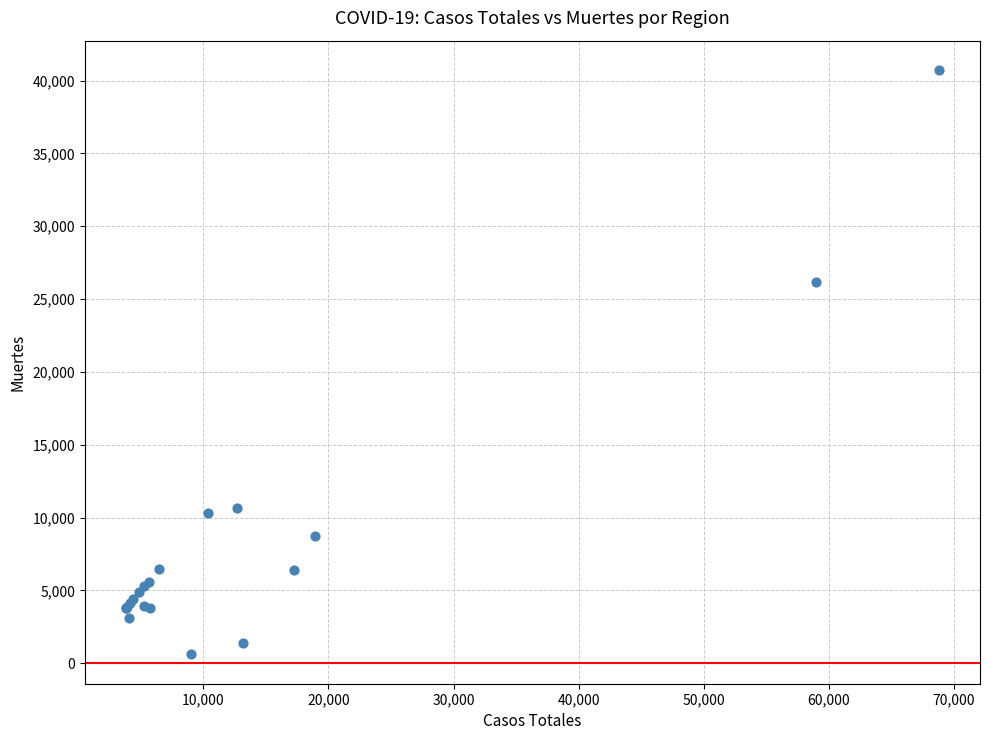

What Y value in the scatter plot is closest to 20670?

26203